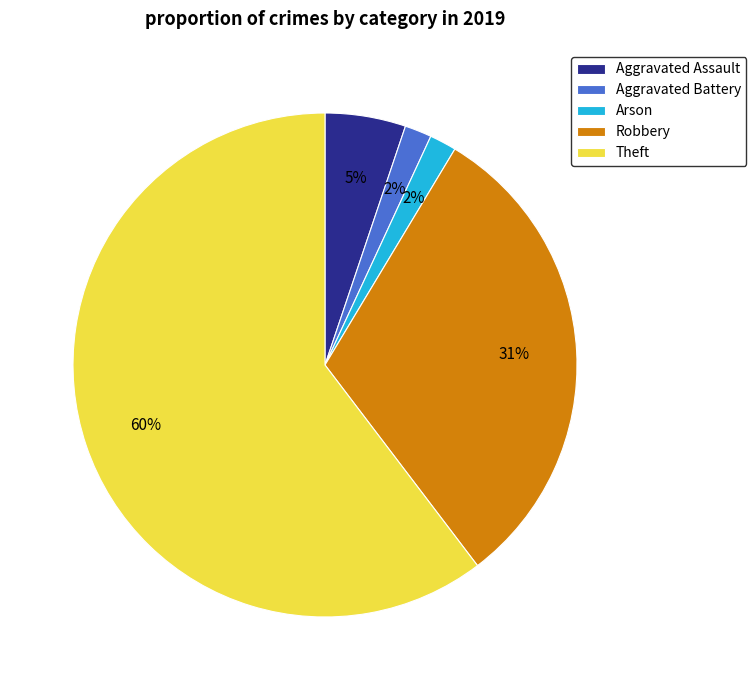

True or false: Robbery accounts for 31% of the total.

True